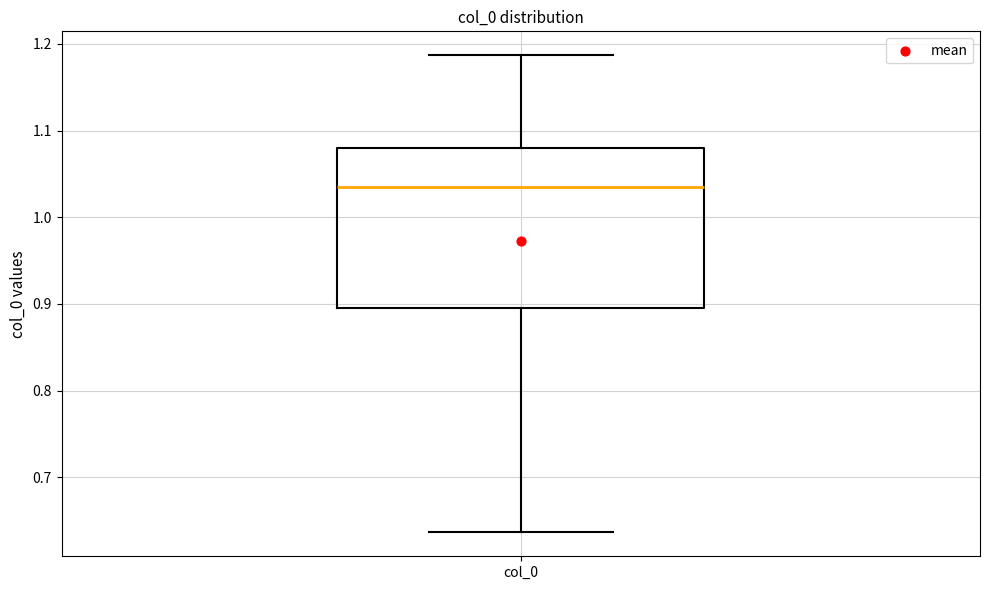

Read this box plot against the y-axis: the position of the median line, the range covered by the box, and the ends of both whiskers. The values are not printed on the chart, so give them approximately, as read against the axis.

median 1.03, box 0.90 to 1.08, whiskers 0.64 to 1.19